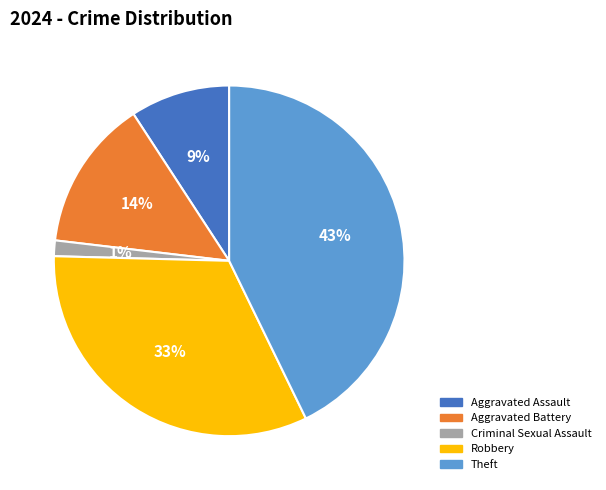

Does Robbery account for over 50% of the chart?

No